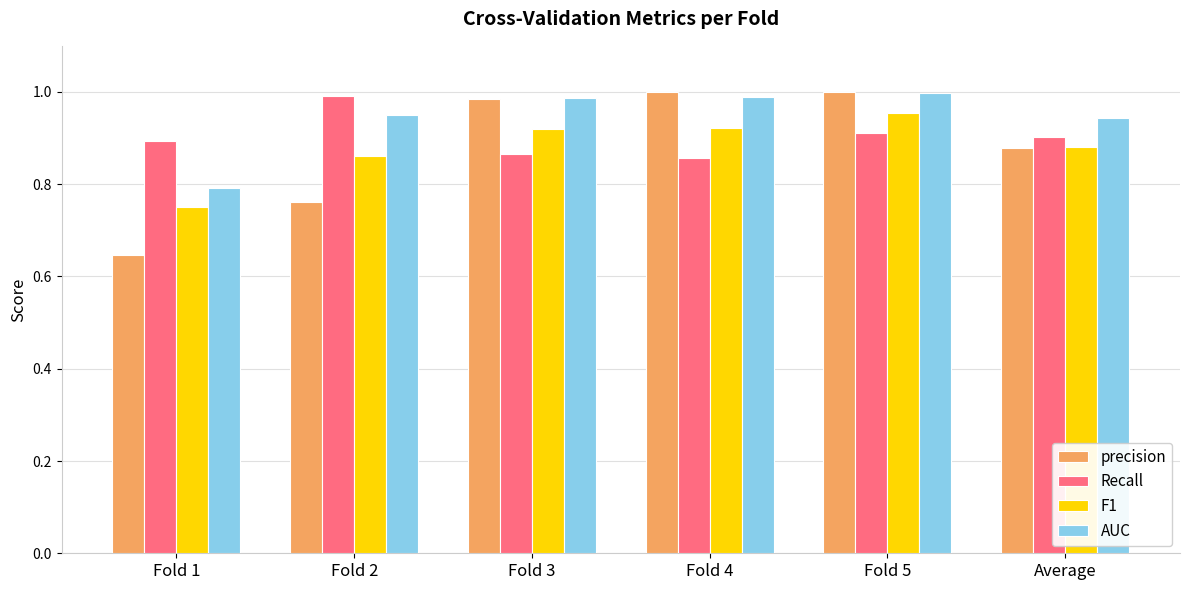

At how many categories does at least one series exceed 0?

6